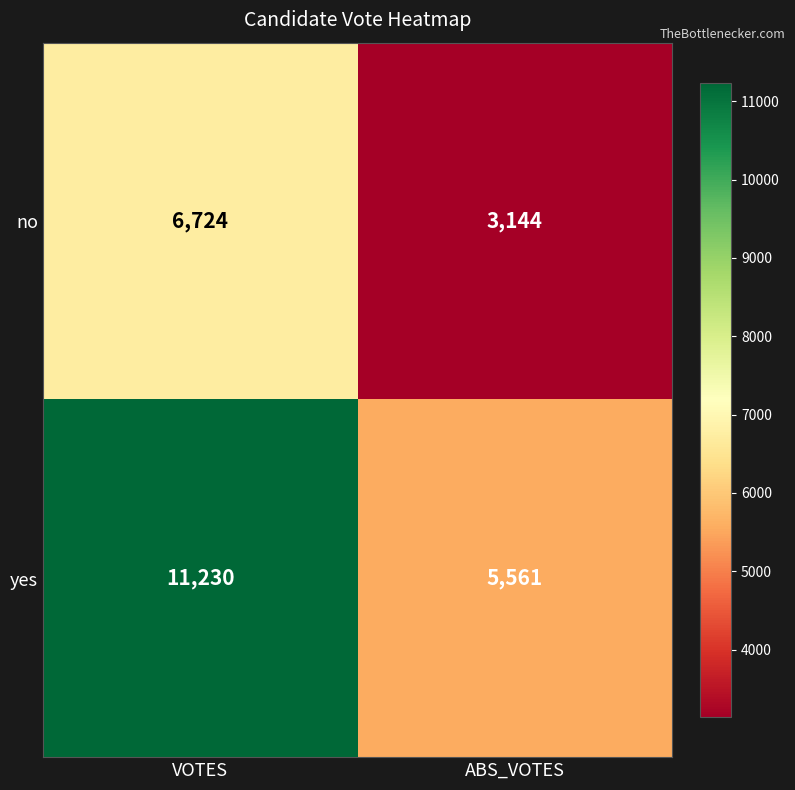

The yes series shows 8801 at ABS_VOTES. True or false?

False